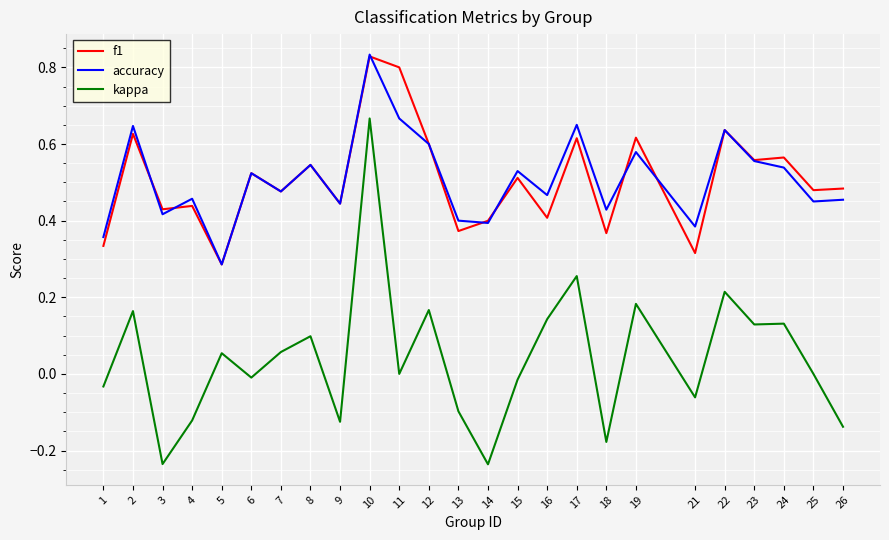

What is the total value across all series at 23?

1.2